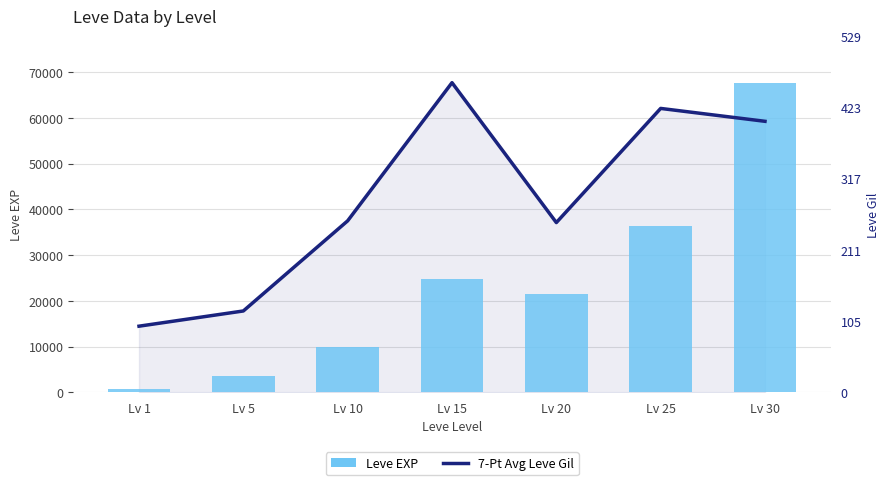

What is the sum of the Leve EXP values at Lv 10 and Lv 5?

13590.0